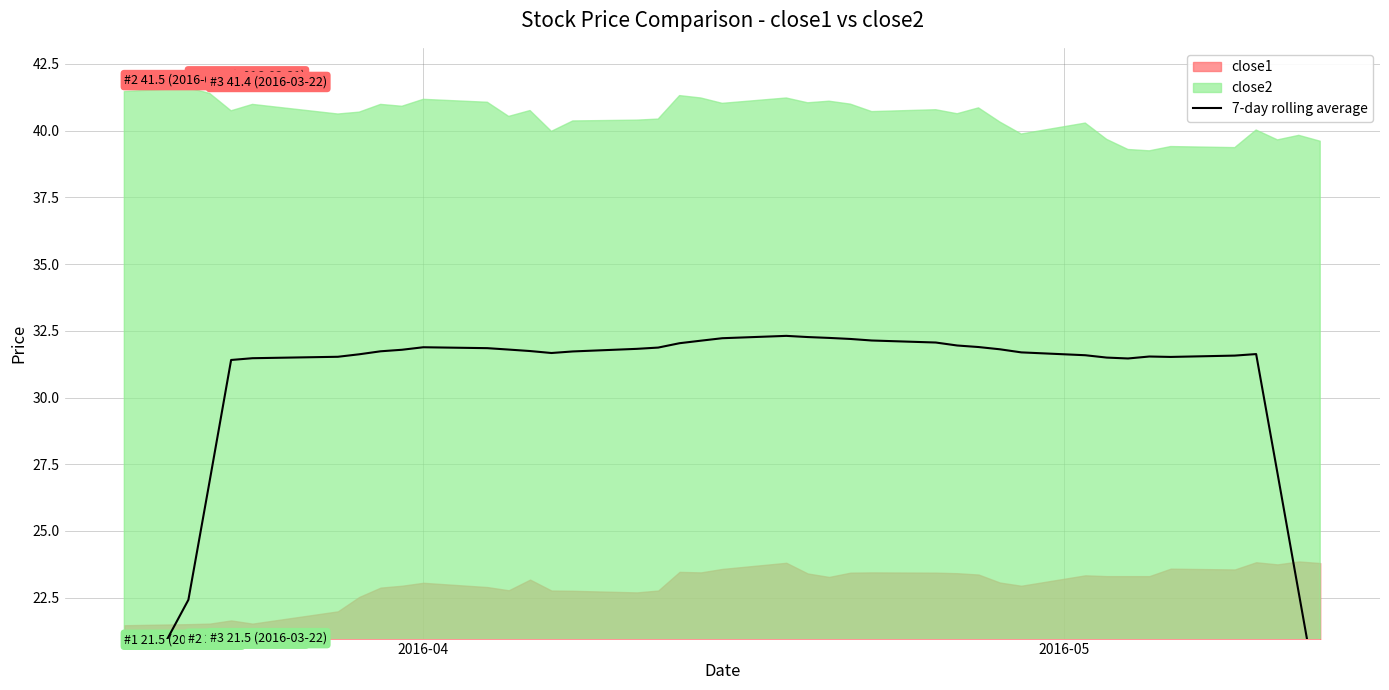

How many lines are shown in the chart?

1